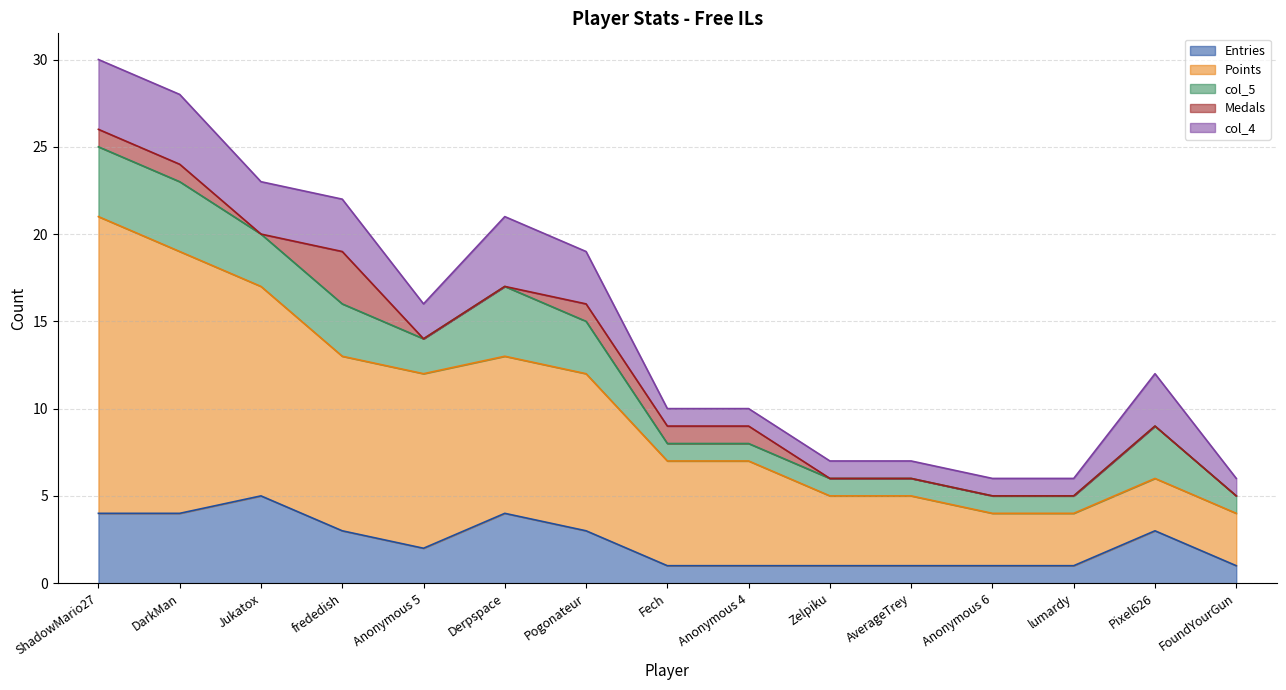

Count the number of data series in this chart.

5